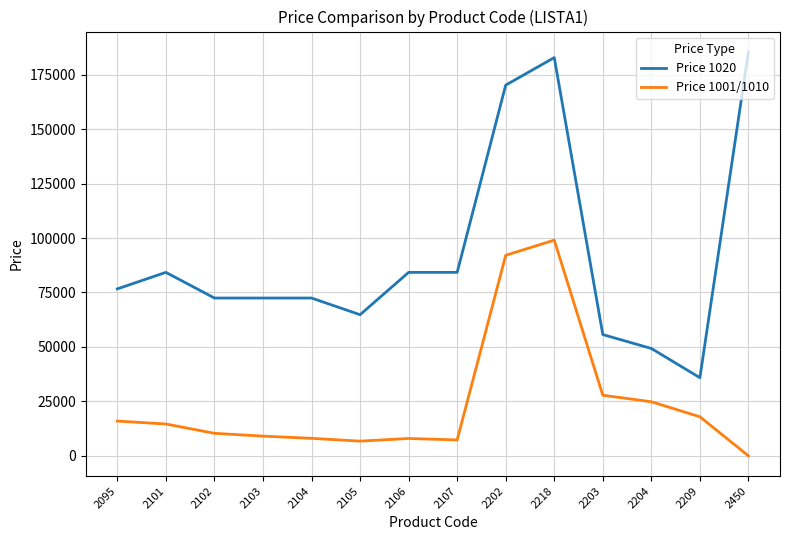

True or false: Price 1020 and Price 1001/1010 intersect in this chart.

False